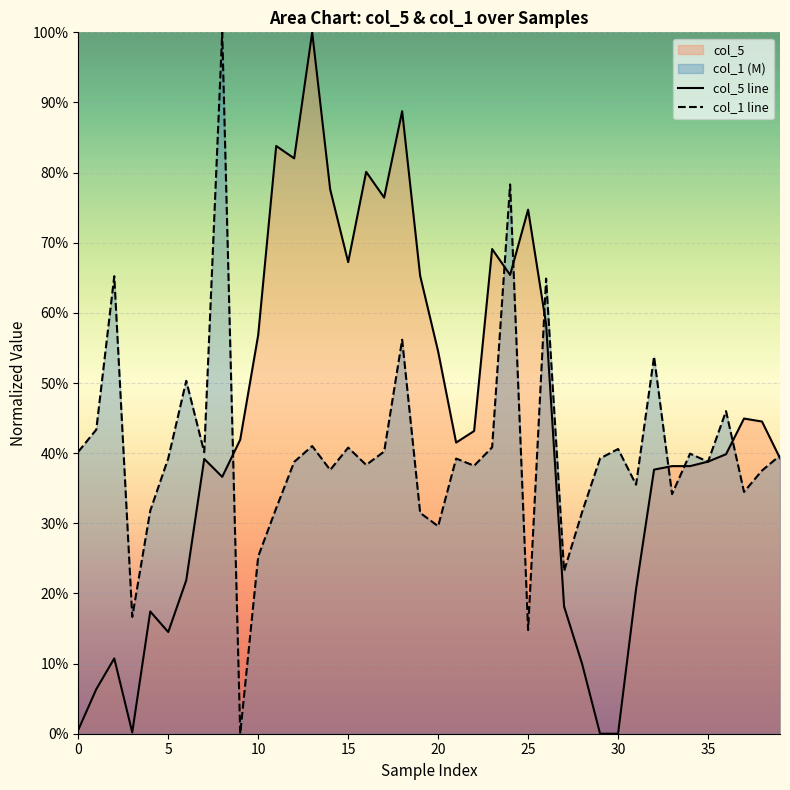

At 10, list the series in order from largest to smallest.

col_5 line, col_1 line